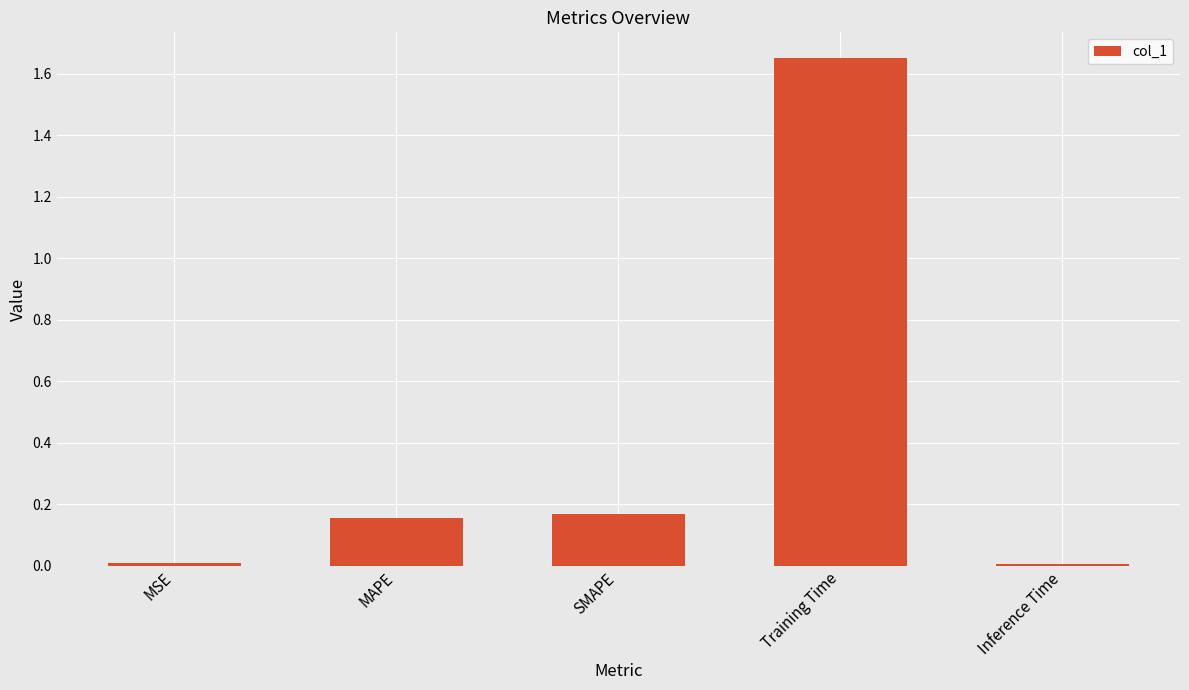

Between SMAPE and Inference Time, which is larger?

SMAPE